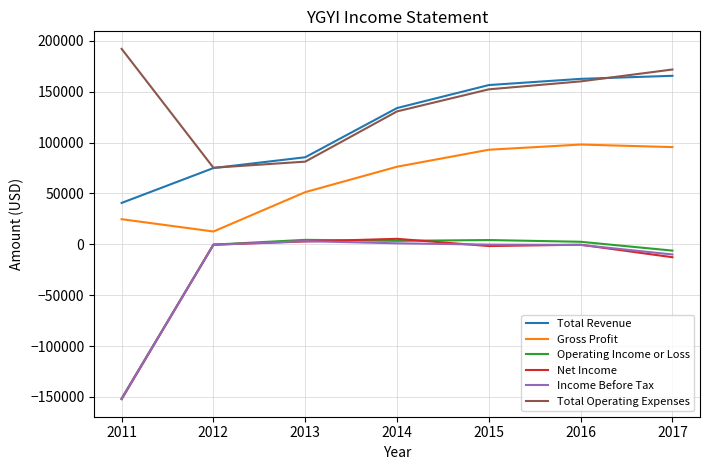

Is the value of Income Before Tax at 2016 greater than the value of Total Operating Expenses at 2016?

No